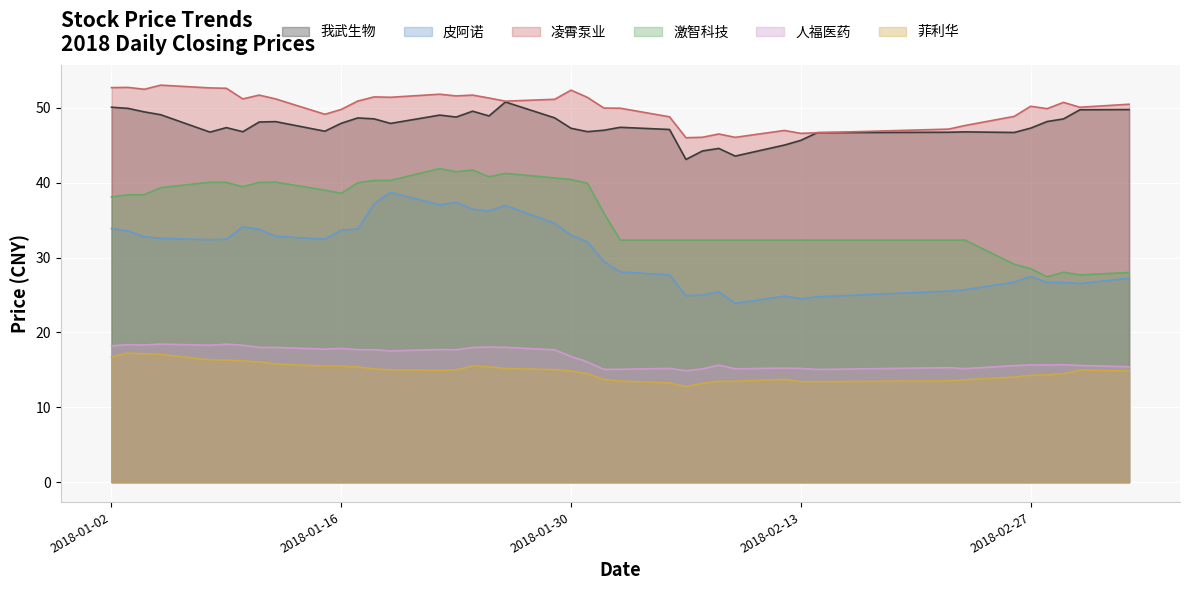

What is the greatest value displayed?

53.0